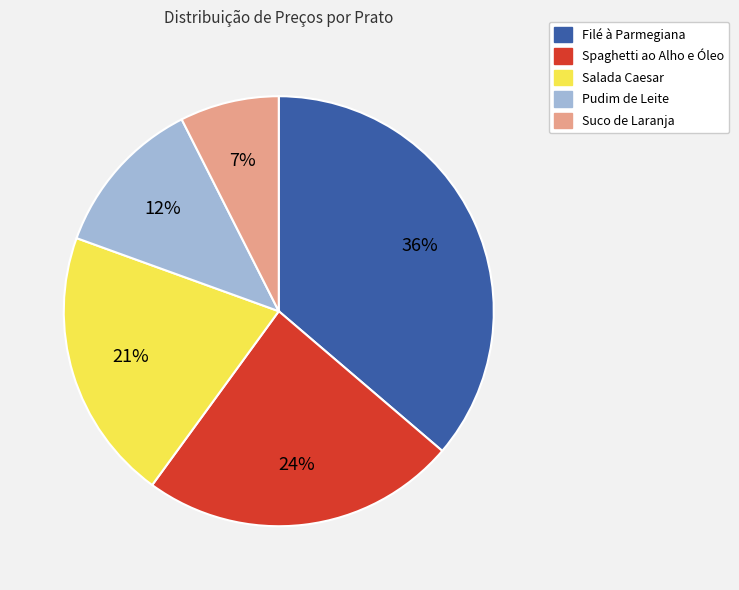

To the nearest percent, what is the average slice percentage?

20%